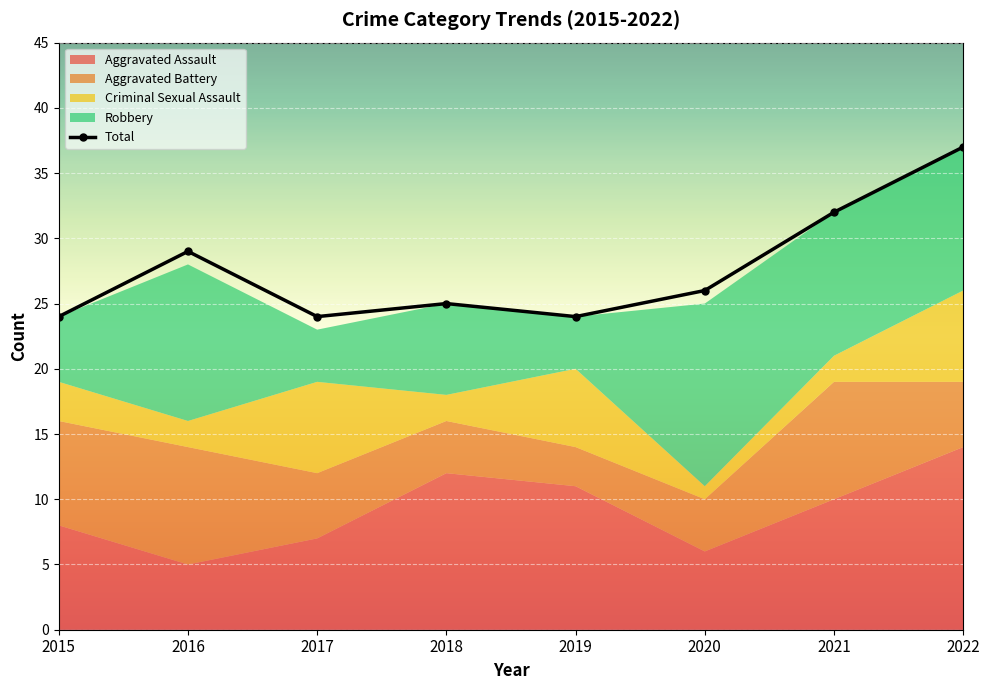

Which has a higher value, 2015 or 2020?

2020